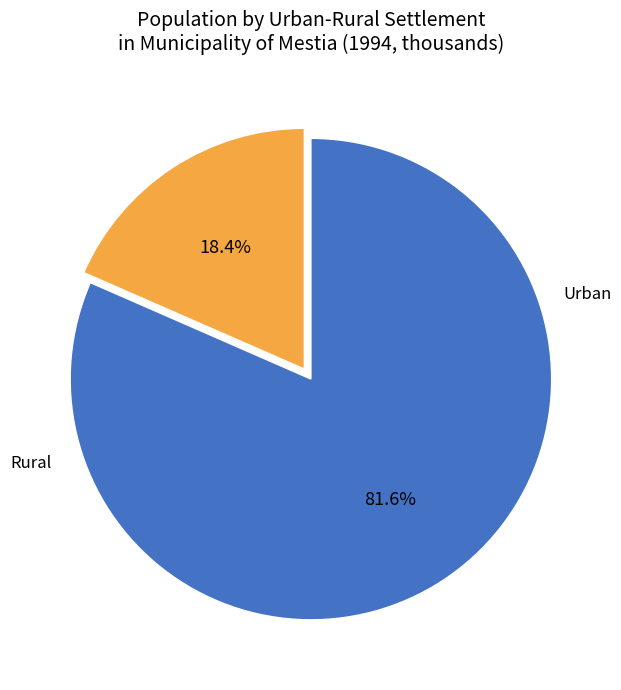

Is there a majority slice in this chart?

Yes